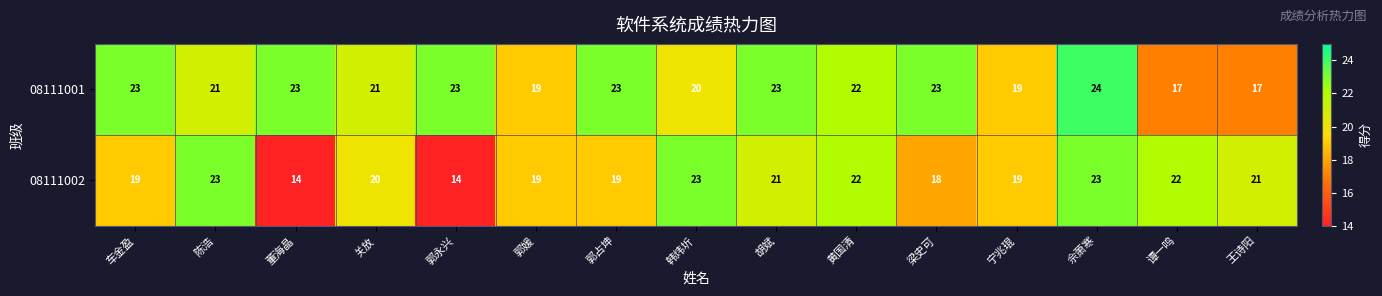

The 08111001 series shows 6 at 郭永兴. True or false?

False